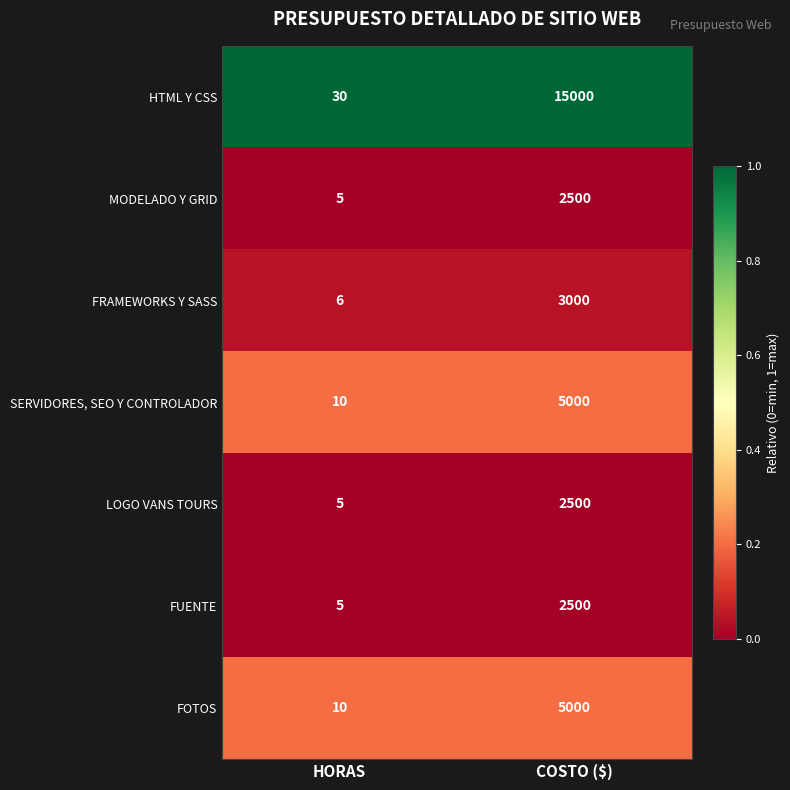

Reading left to right, transcribe all the data shown in this chart.

HTML Y CSS: 30	15000
MODELADO Y GRID: 5	2500
FRAMEWORKS Y SASS: 6	3000
SERVIDORES, SEO Y CONTROLADOR: 10	5000
LOGO VANS TOURS: 5	2500
FUENTE: 5	2500
FOTOS: 10	5000